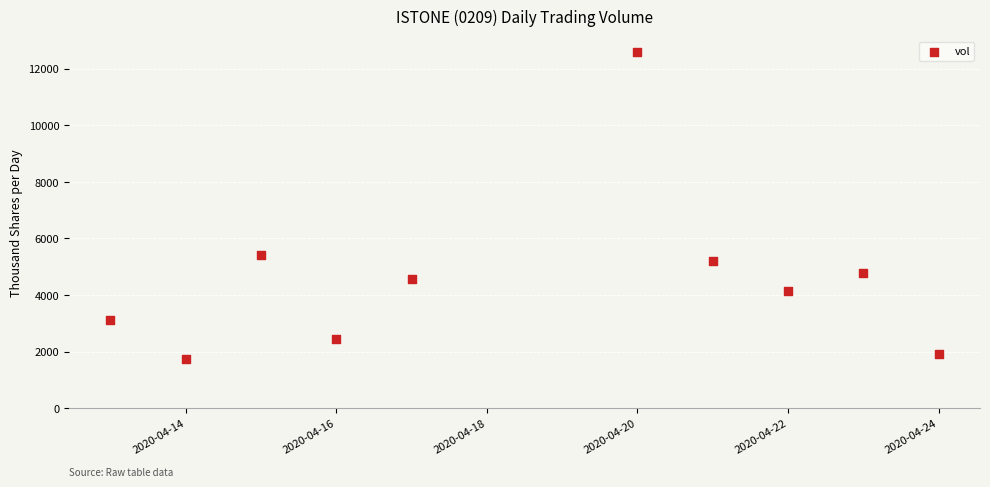

What Y value in the scatter plot is closest to 7177?

5399.7